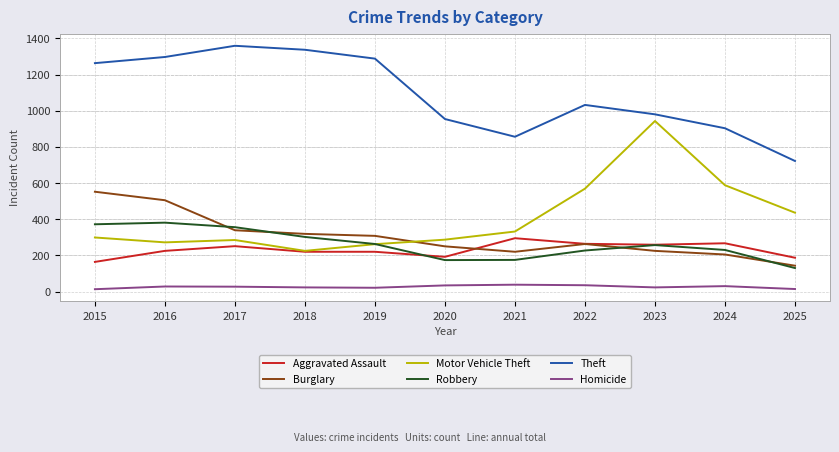

True or false: Homicide and Aggravated Assault intersect in this chart.

False